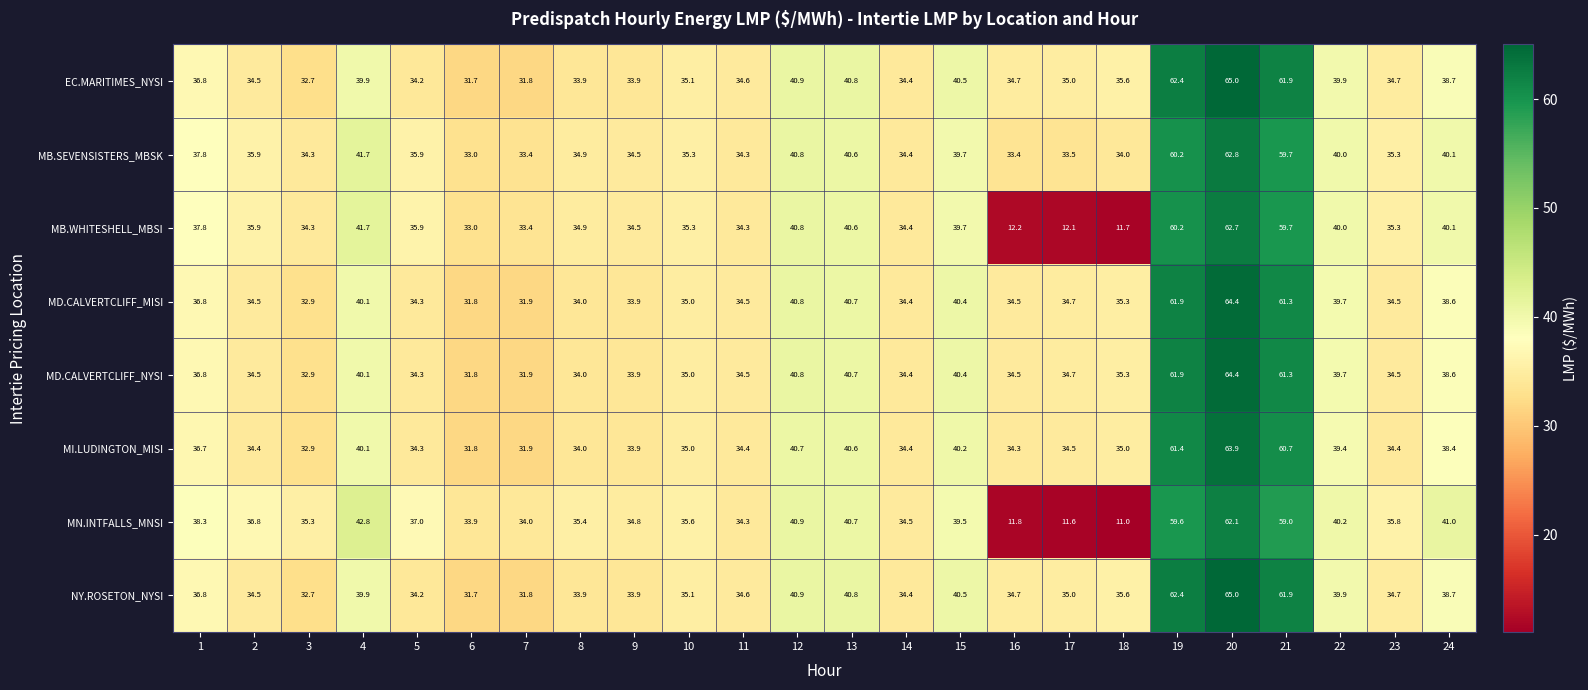

At how many categories does at least one series exceed 24?

24